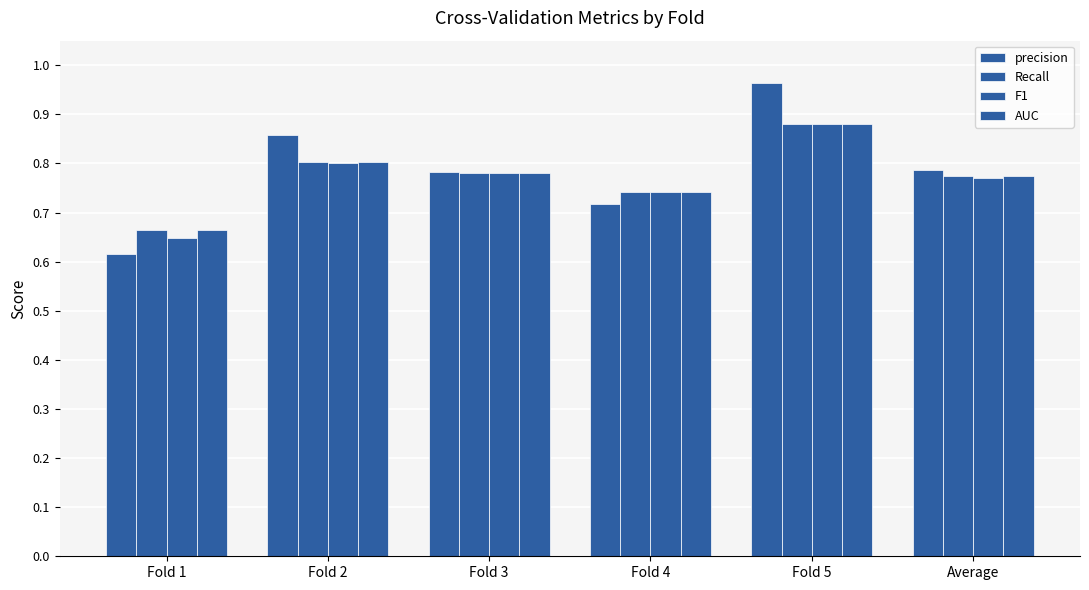

How many bars are there in total?

24